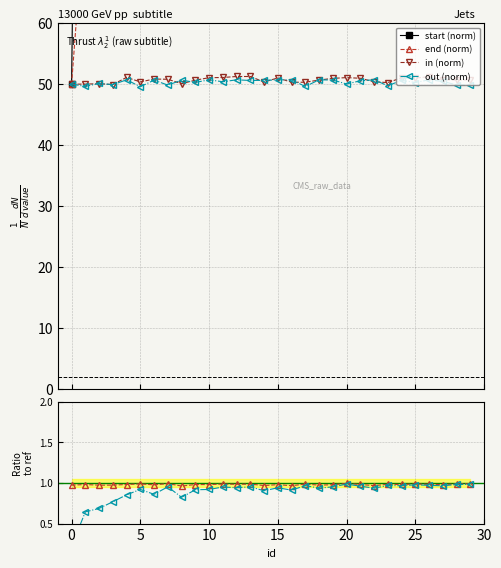

True or false: end (norm) and in (norm) cross at least once.

False